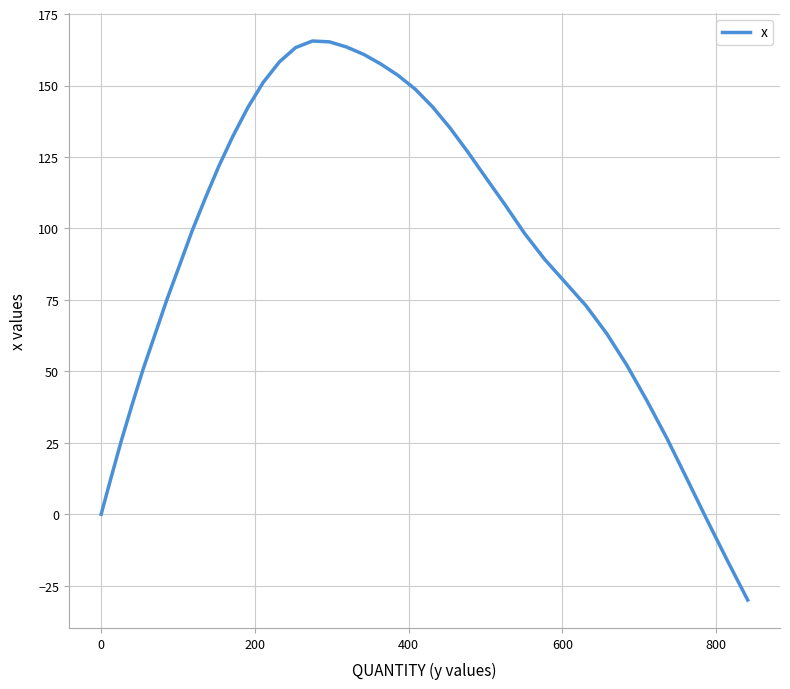

What is the maximum value shown in the chart?

165.6